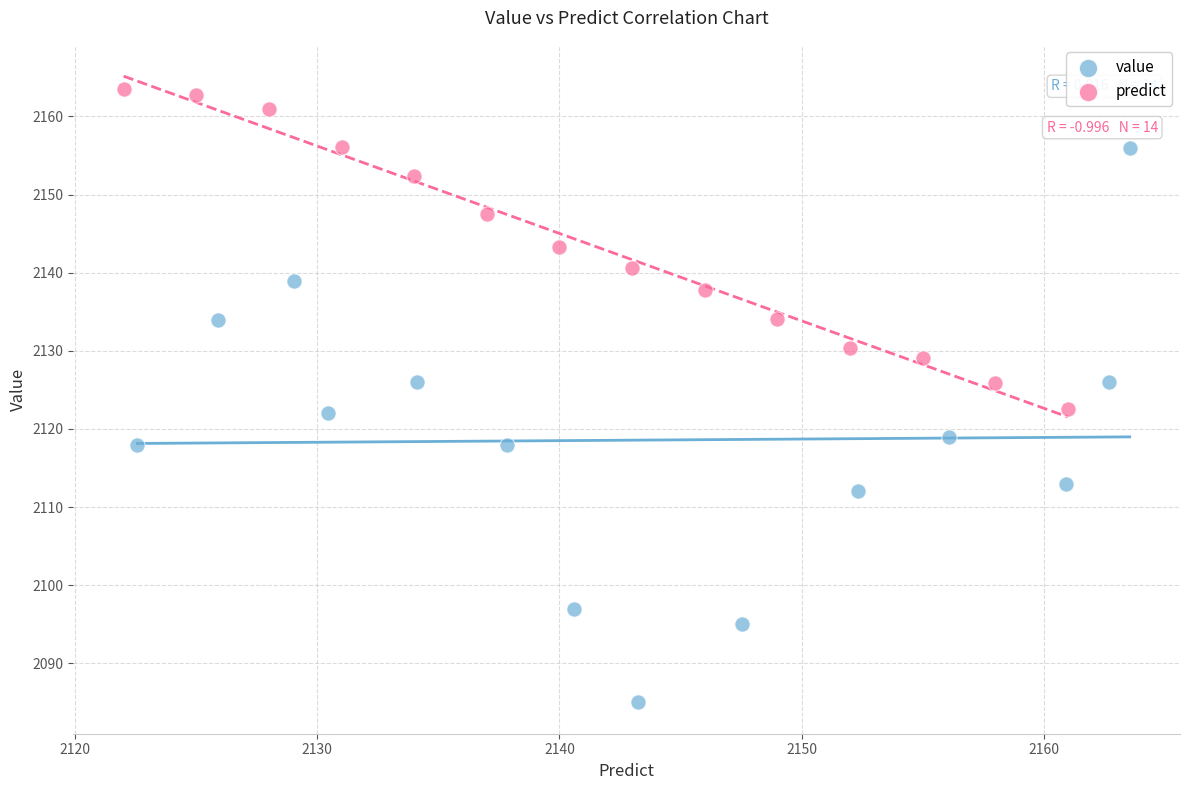

Which series contains the lowest Y value?

value